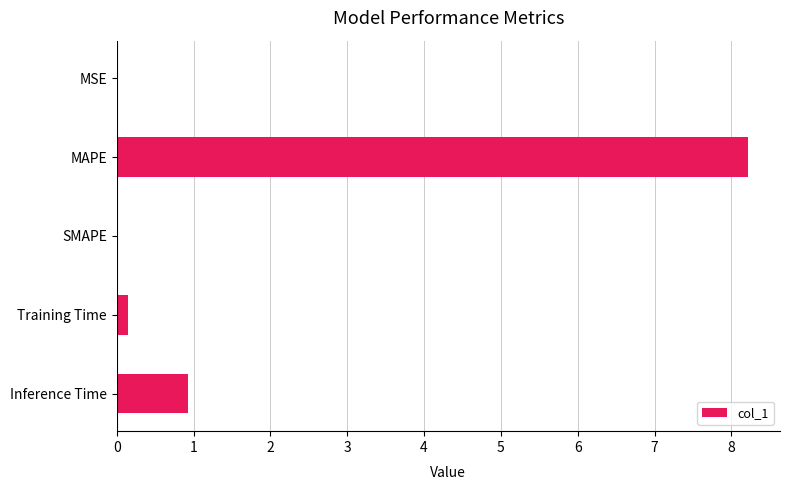

The chart shows a value of 8.2 at MAPE. True or false?

True